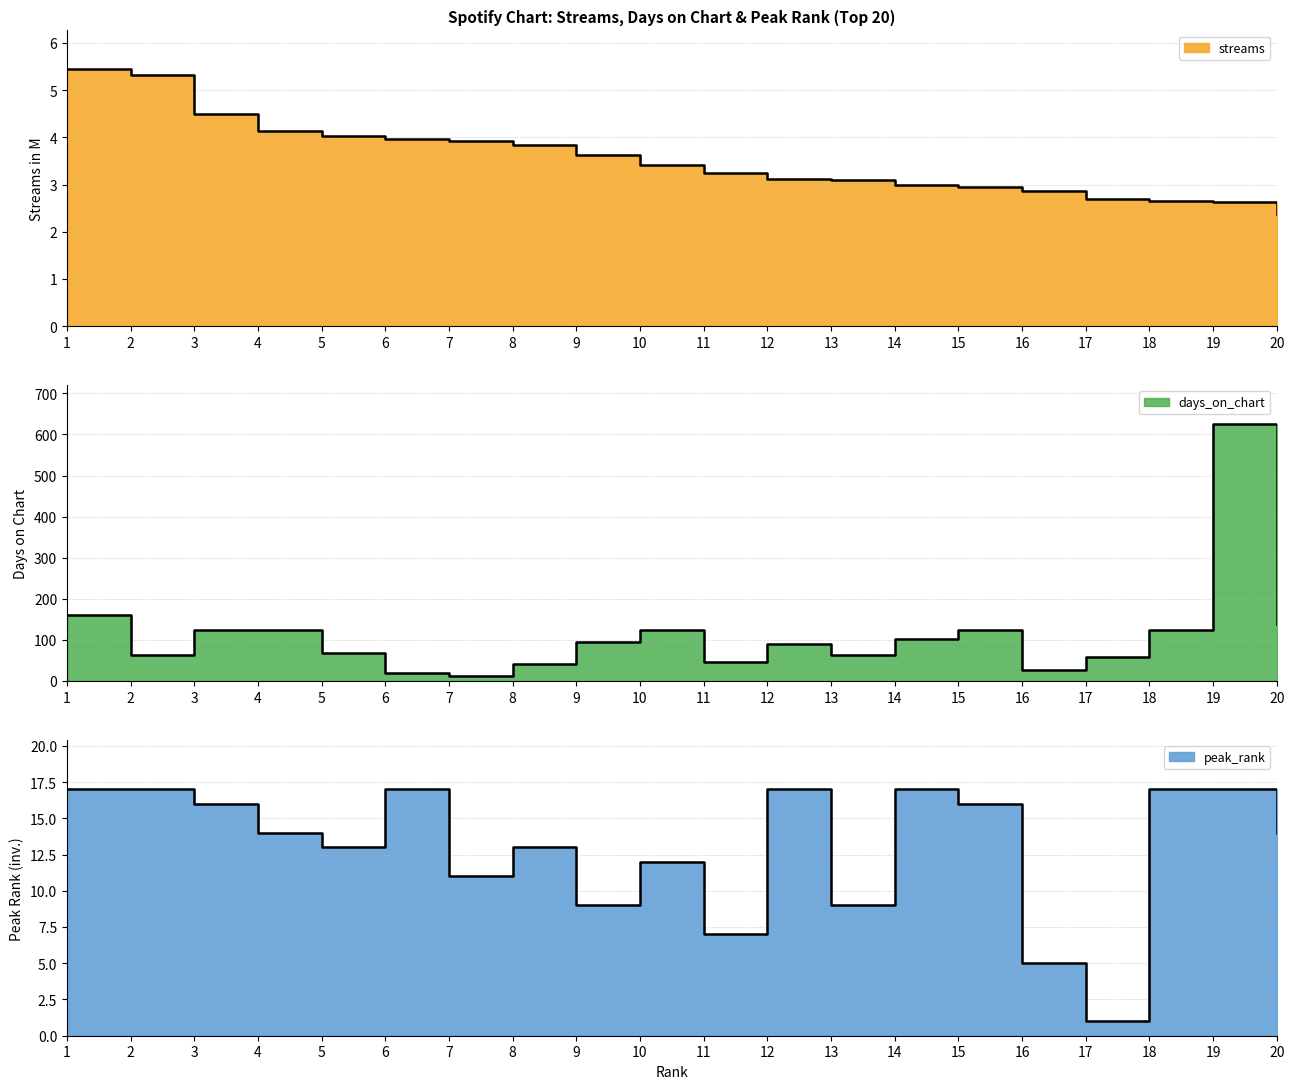

Between which two adjacent categories do peak_rank and streams first intersect?

16 and 17